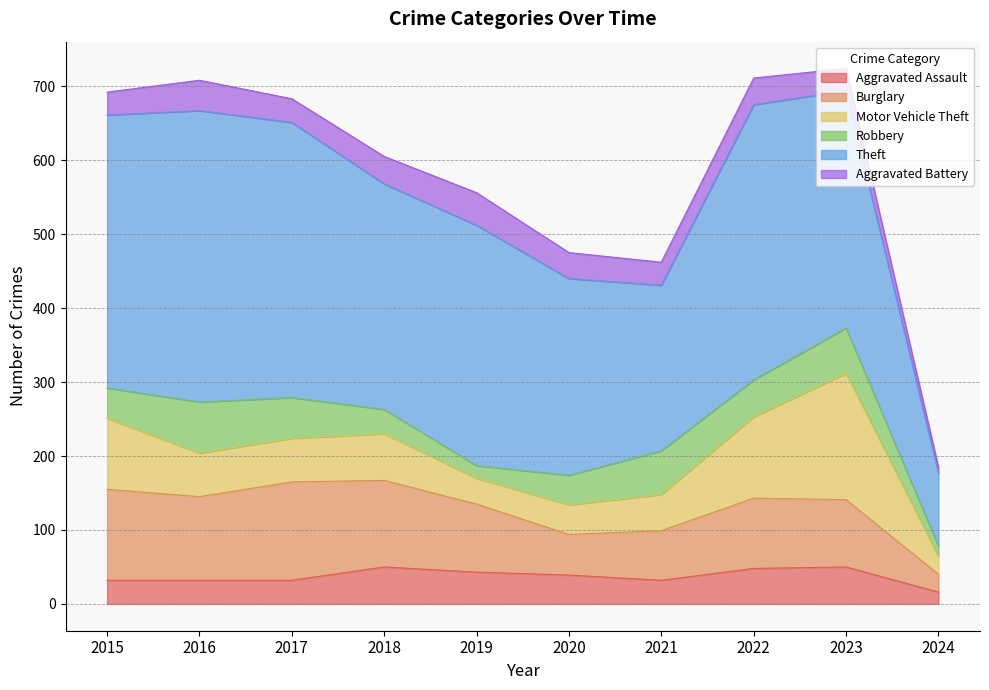

Reading left to right, extract all data points from this chart.

Aggravated Assault: 32	32	32	50	43	39	32	48	50	16
Burglary: 123	113	133	117	92	55	67	95	91	24
Motor Vehicle Theft: 96	59	59	63	35	40	49	110	171	24
Robbery: 41	69	55	33	17	40	59	50	61	14
Theft: 369	394	372	305	325	266	224	372	321	99
Aggravated Battery: 31	41	32	37	44	35	31	36	30	8